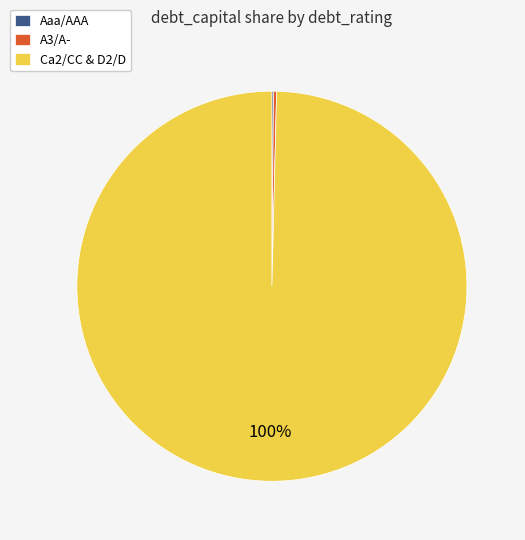

To the nearest percent, what percentage of the pie is Ca2/CC & D2/D?

100%